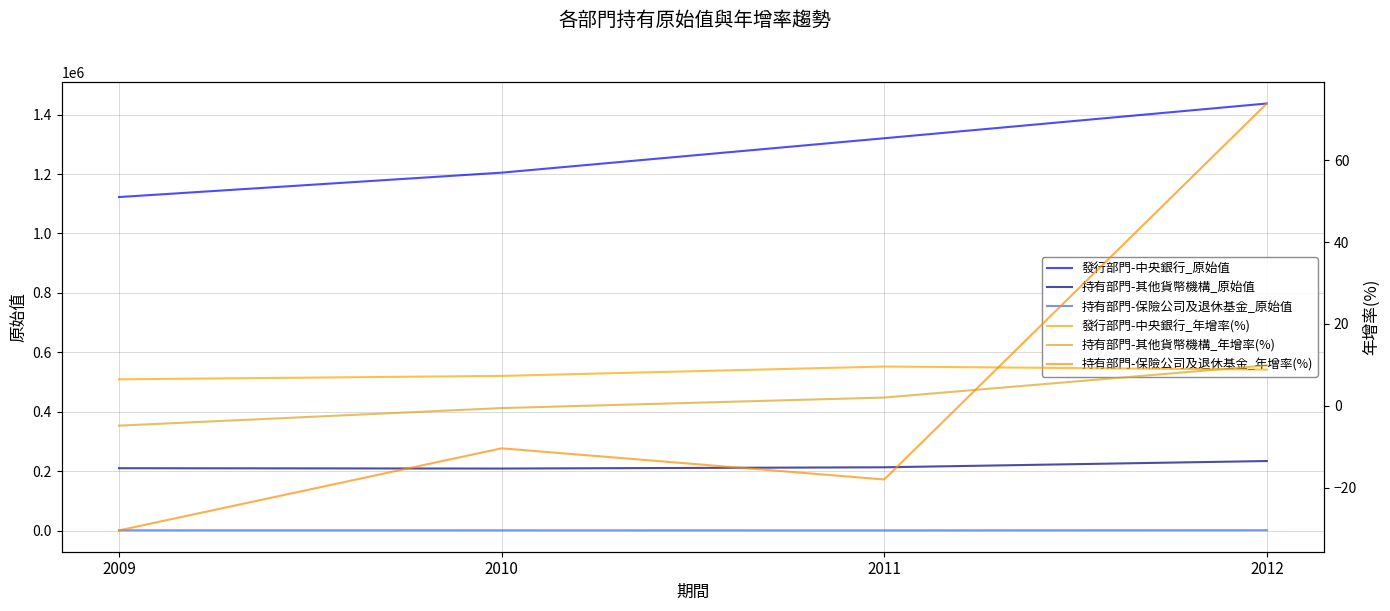

The 持有部門-其他貨幣機構_原始值 series shows 356533.9 at 2012. True or false?

False